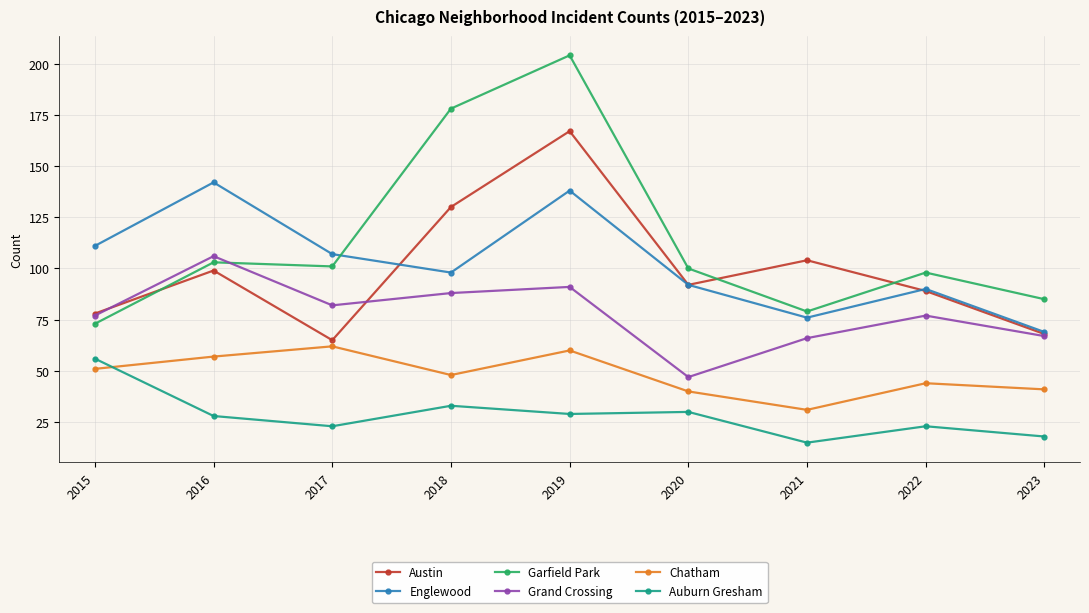

True or false: Chatham and Garfield Park intersect in this chart.

False